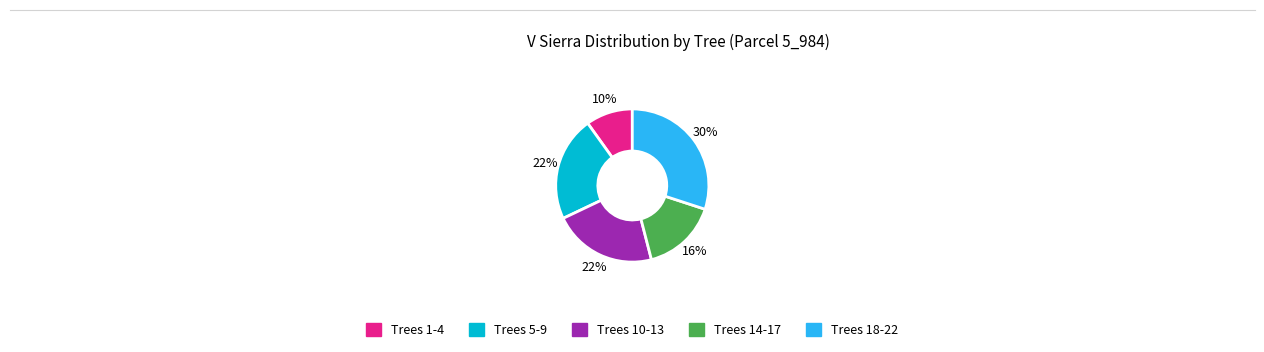

Is there a majority slice in this chart?

No